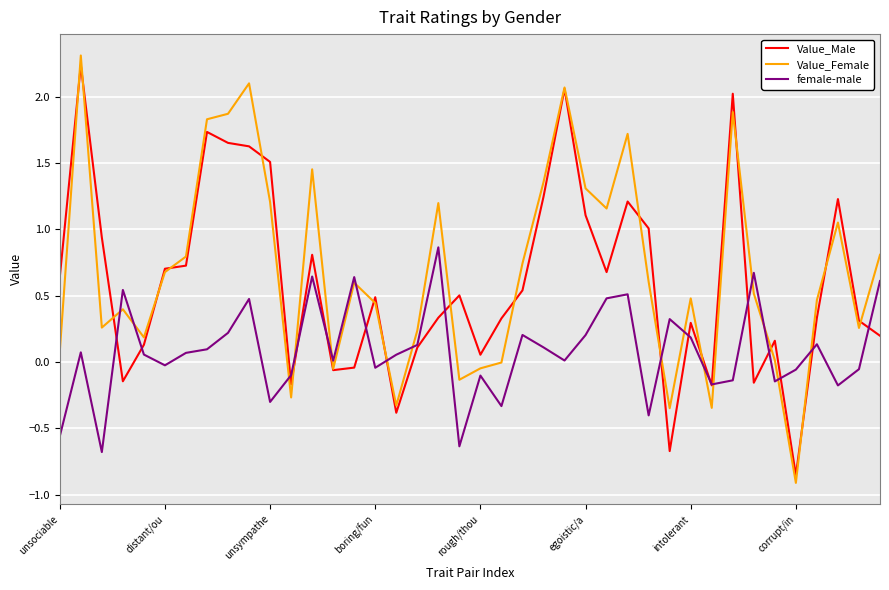

What is the highest value of the Value_Female series?

2.3